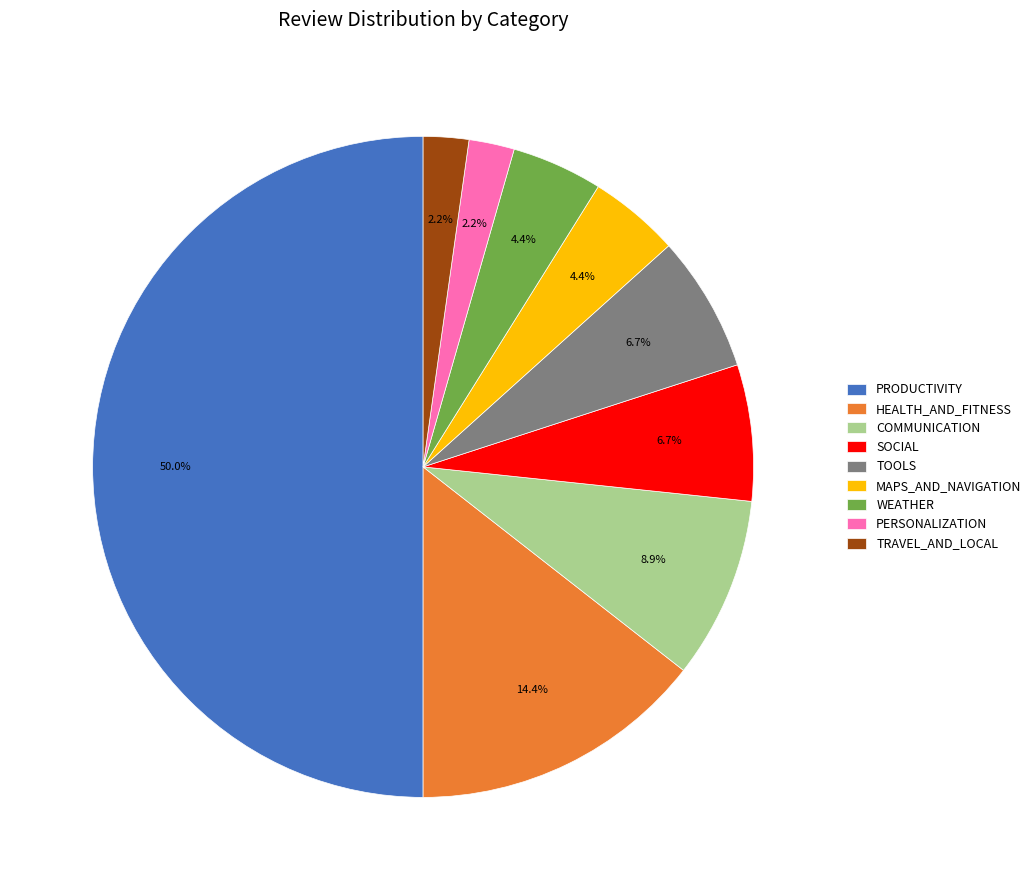

Count the number of slices in the pie.

9